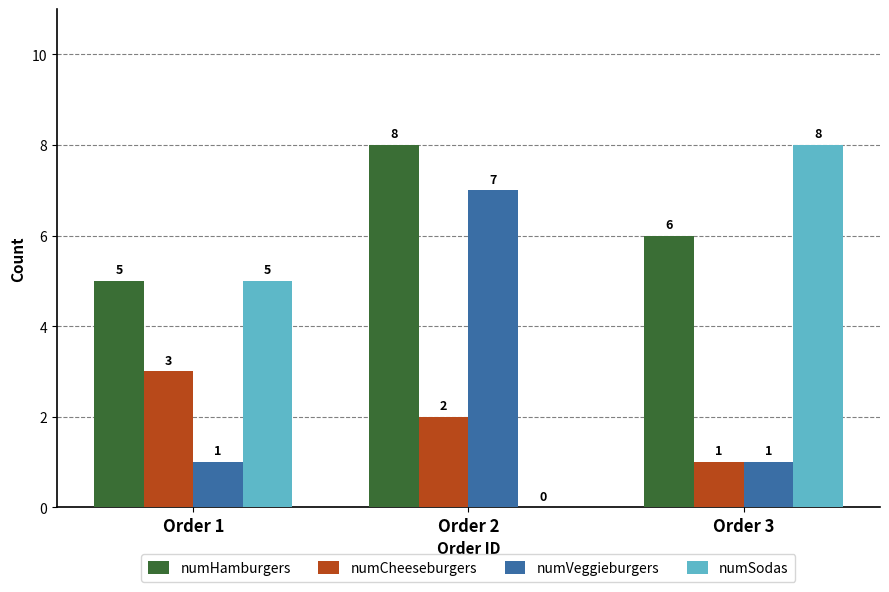

Which series changed the most between Order 1 and Order 2?

numVeggieburgers